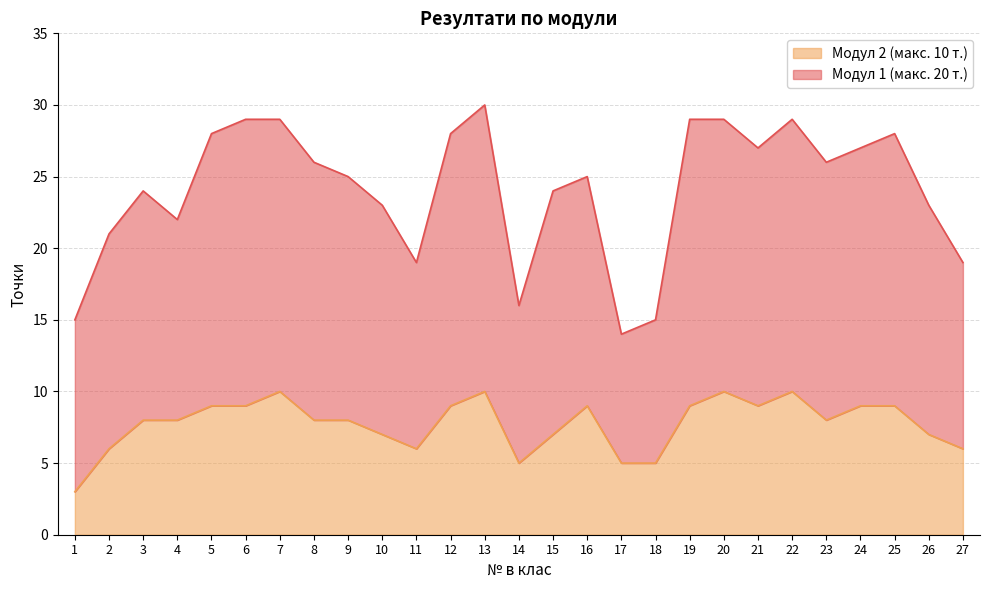

Is it true that Модул 2 (макс. 10 т.) equals 10 at 22?

True